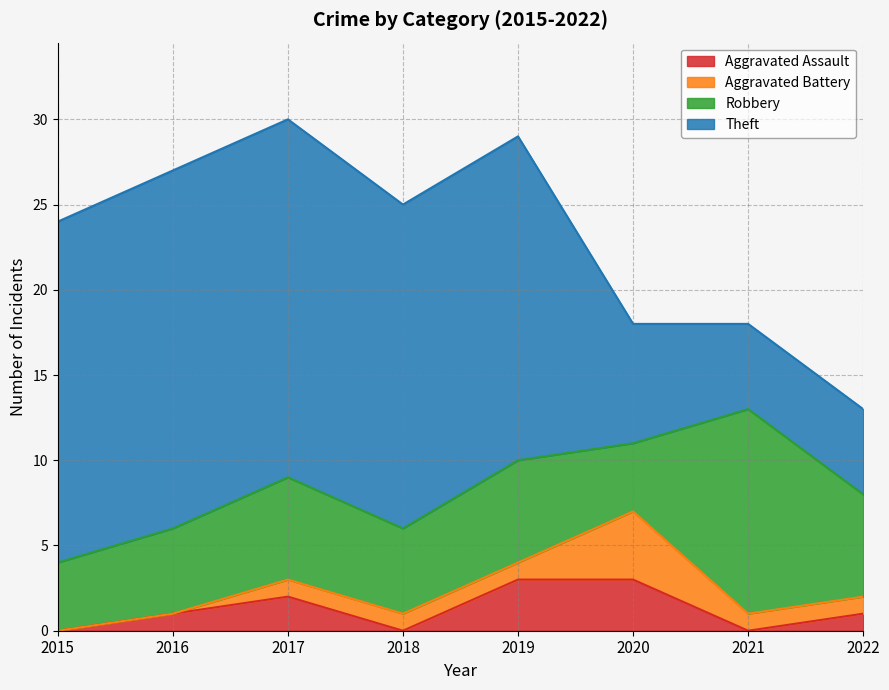

Where is Theft nearest to the value 13?

2018